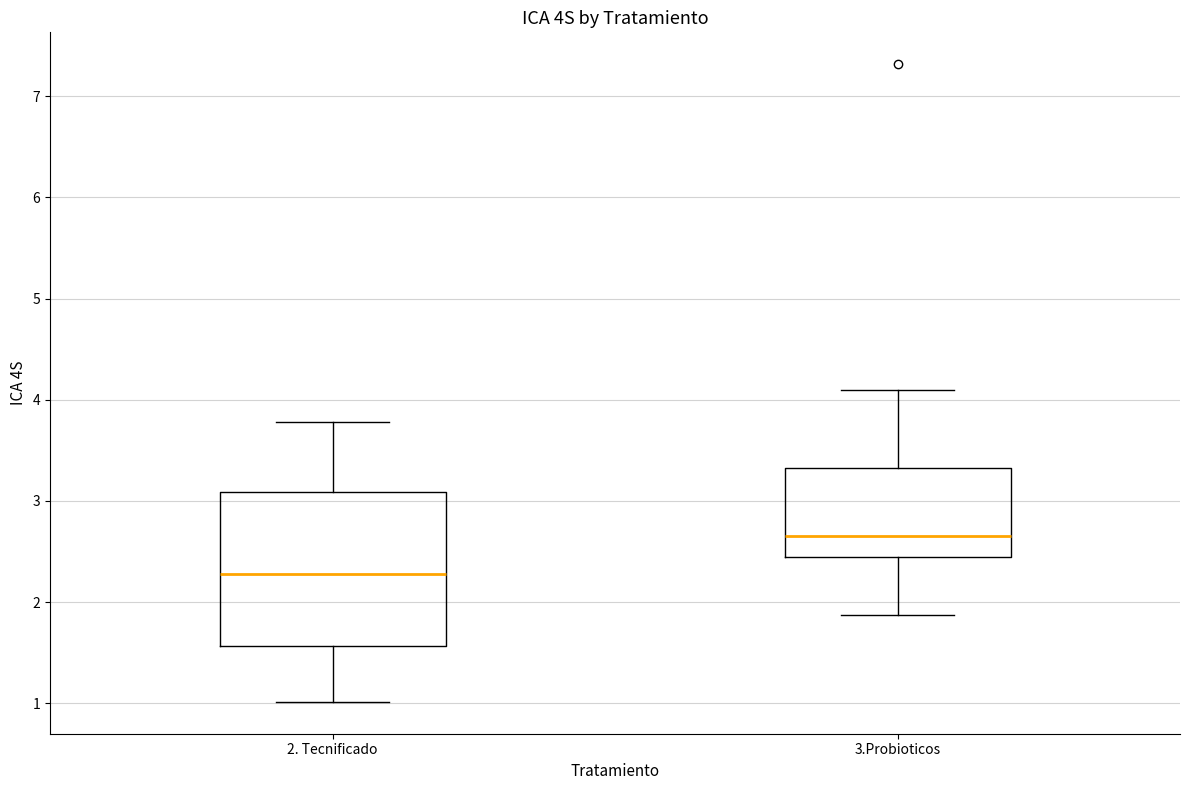

Reading left to right, transcribe this box plot: for each box, give where its median line is, the range the box spans, and where its two whiskers end, as read against the y-axis. The values are not printed on the chart, so give them approximately, as read against the axis.

2. Tecnificado: median 2.3, box 1.6 to 3.1, whiskers 1.0 to 3.8
3.Probioticos: median 2.7, box 2.4 to 3.3, whiskers 1.9 to 4.1